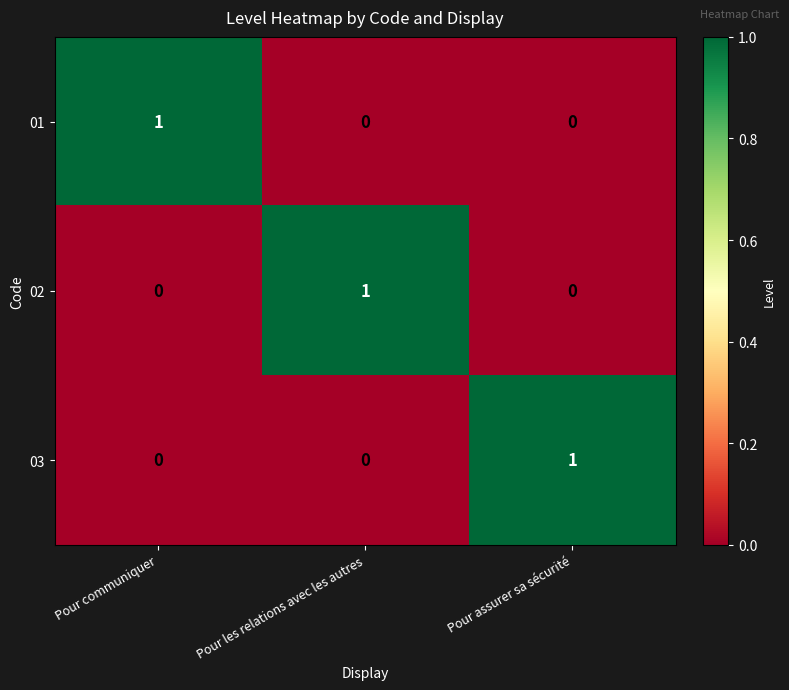

Reading left to right, what are all the values shown in this chart?

01: Pour communiquer=1	Pour les relations avec les autres=0	Pour assurer sa sécurité=0
02: Pour communiquer=0	Pour les relations avec les autres=1	Pour assurer sa sécurité=0
03: Pour communiquer=0	Pour les relations avec les autres=0	Pour assurer sa sécurité=1